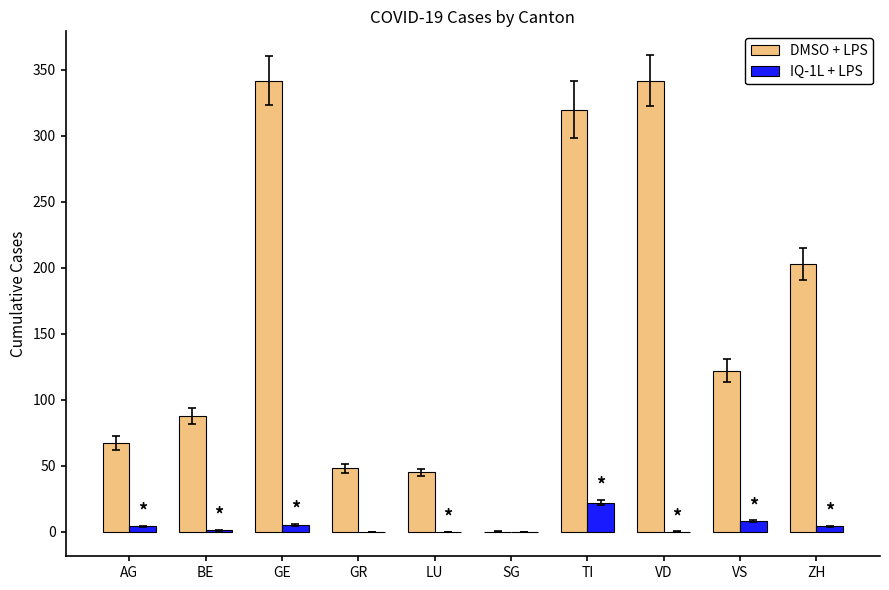

Is it true that DMSO + LPS equals 51 at BE?

False